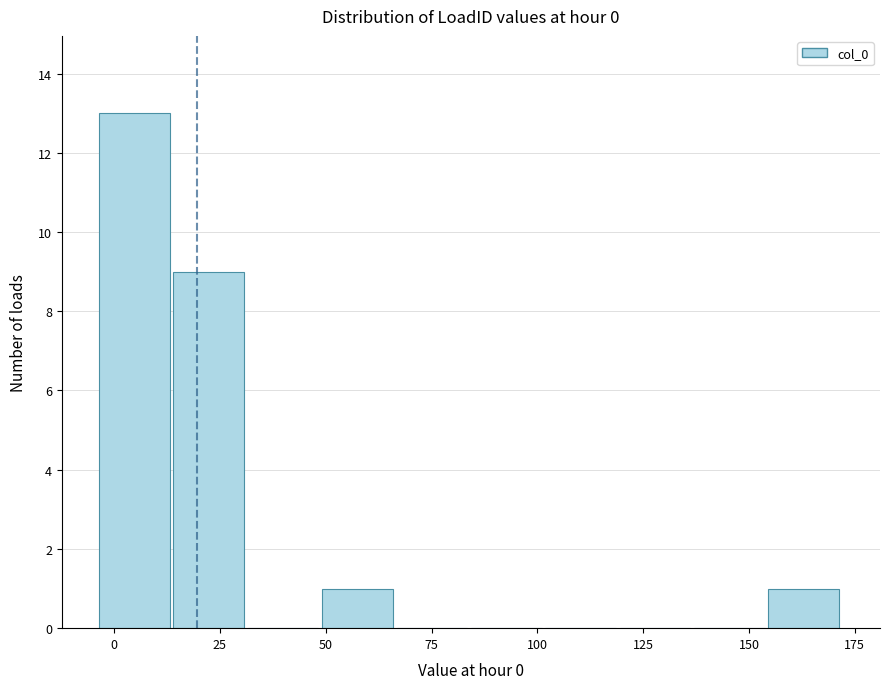

Read against the x-axis, roughly where is the centre of the tallest bar?

5